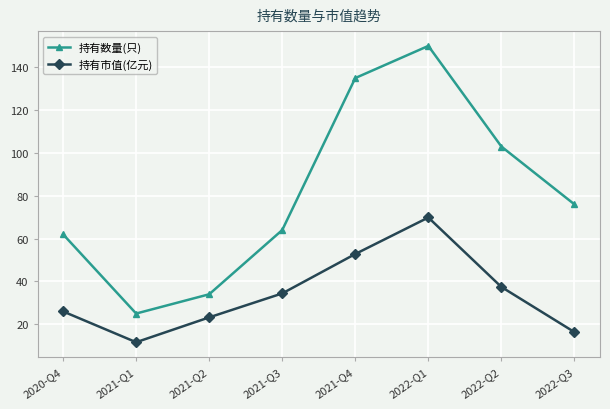

Reading left to right, what are all the values shown in this chart?

持有数量(只): 2020-Q4=62.0	2021-Q1=25.0	2021-Q2=34.0	2021-Q3=64.0	2021-Q4=135.0	2022-Q1=150.0	2022-Q2=103.0	2022-Q3=76.0
持有市值(亿元): 2020-Q4=26.0	2021-Q1=11.6	2021-Q2=23.2	2021-Q3=34.4	2021-Q4=52.8	2022-Q1=69.9	2022-Q2=37.4	2022-Q3=16.3